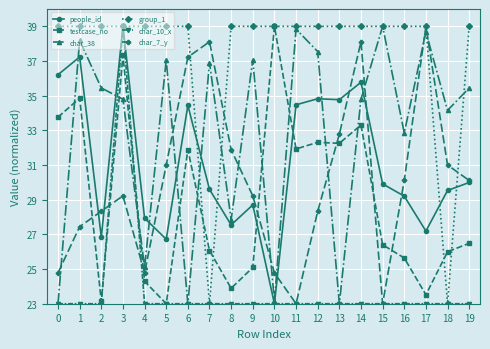

What is the sum of all char_10_x values?

476.0